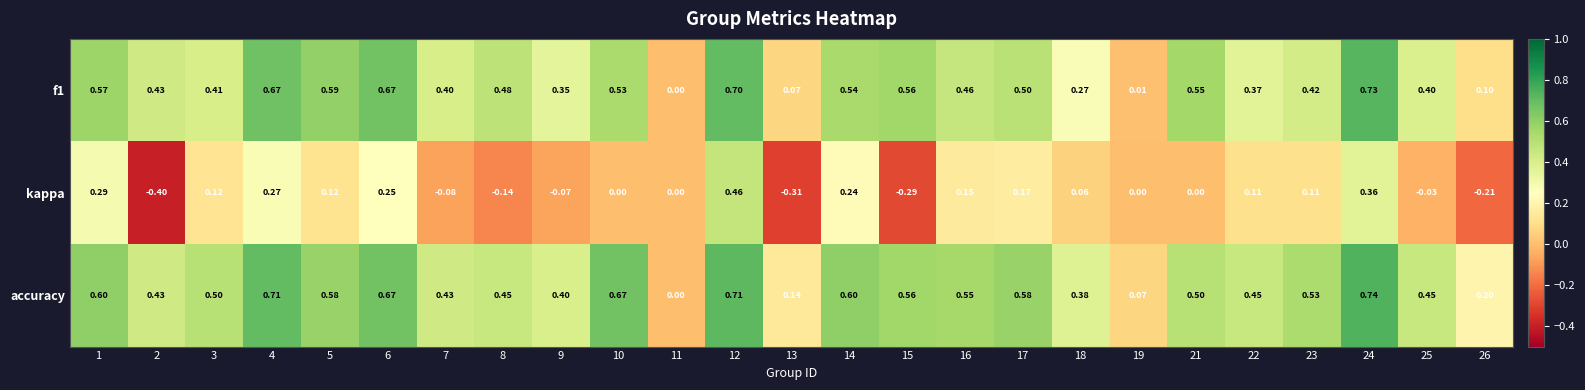

At which category is the sum across all series the highest?

12